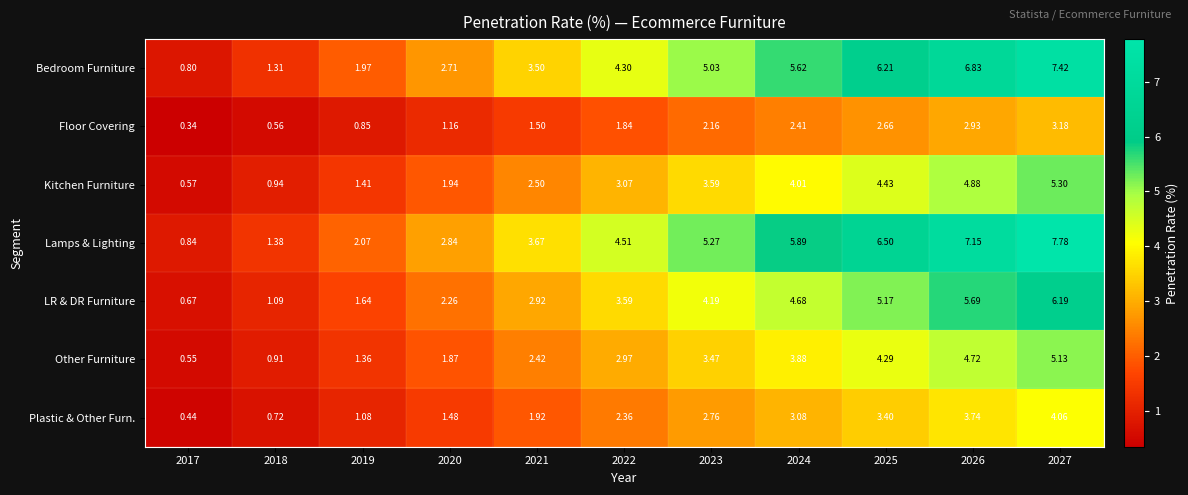

Which series has the largest range (max minus min)?

Lamps & Lighting